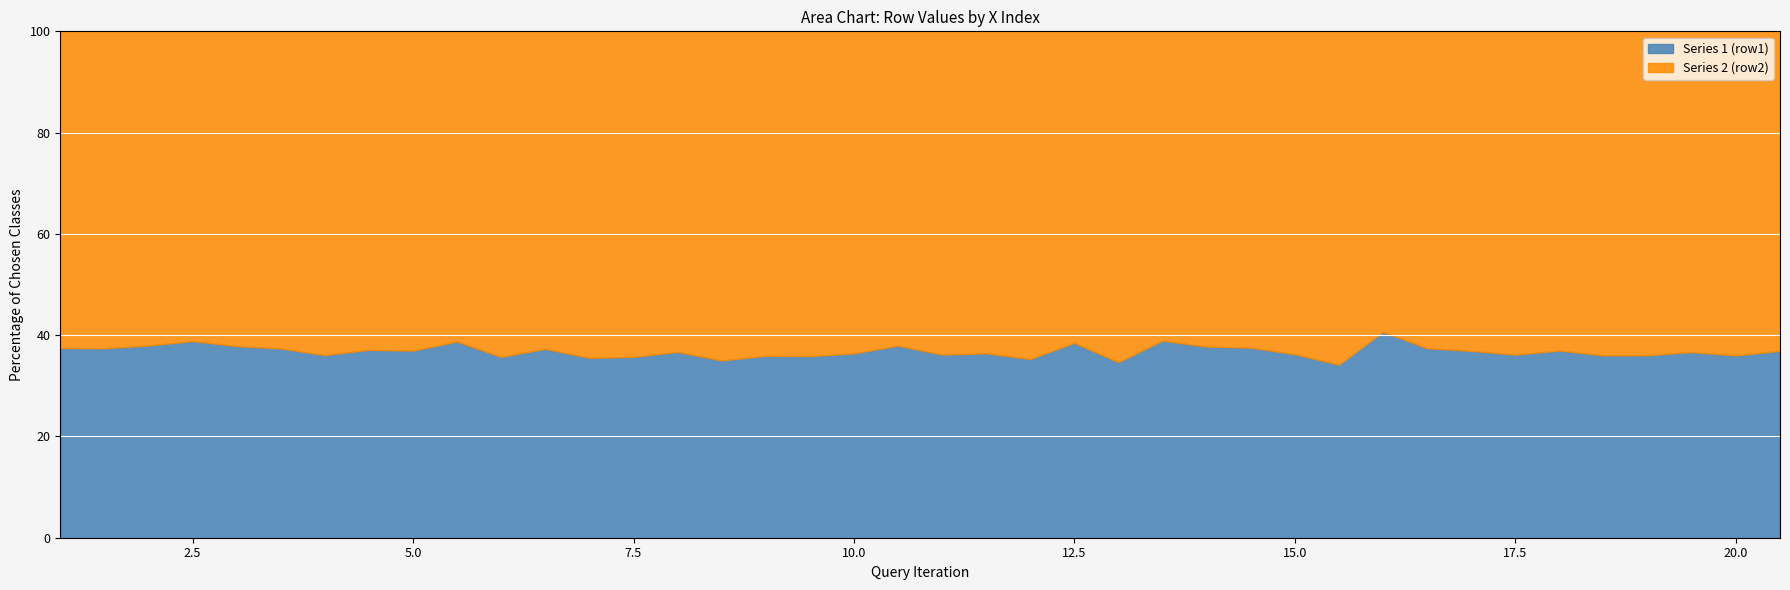

Does the chart display data point markers on the line(s)?

No